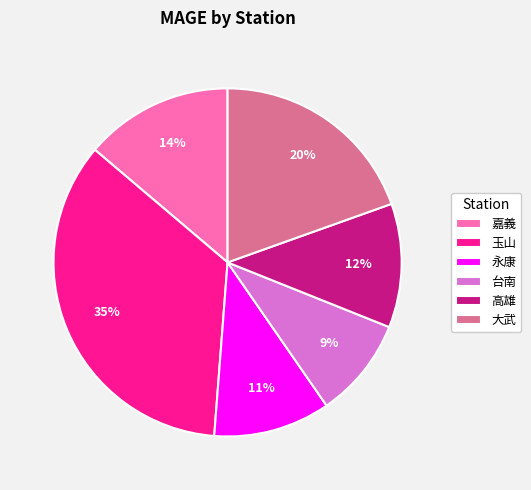

To the nearest percent, what portion does 高雄 represent?

12%